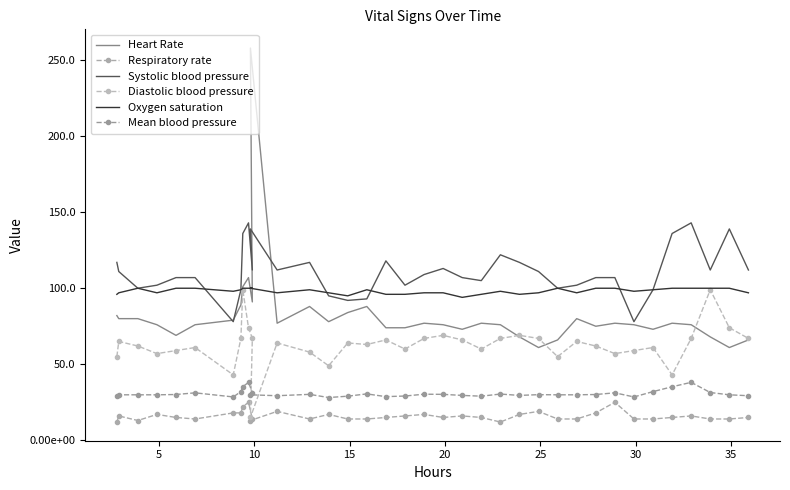

What is the maximum value for Systolic blood pressure?

143.0